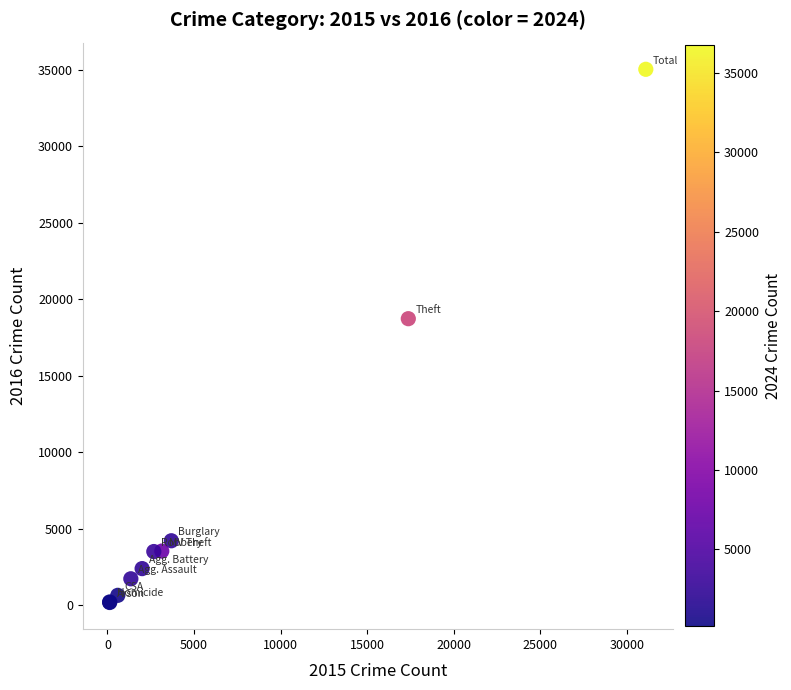

What Y value in the scatter plot is closest to 17598?

18724